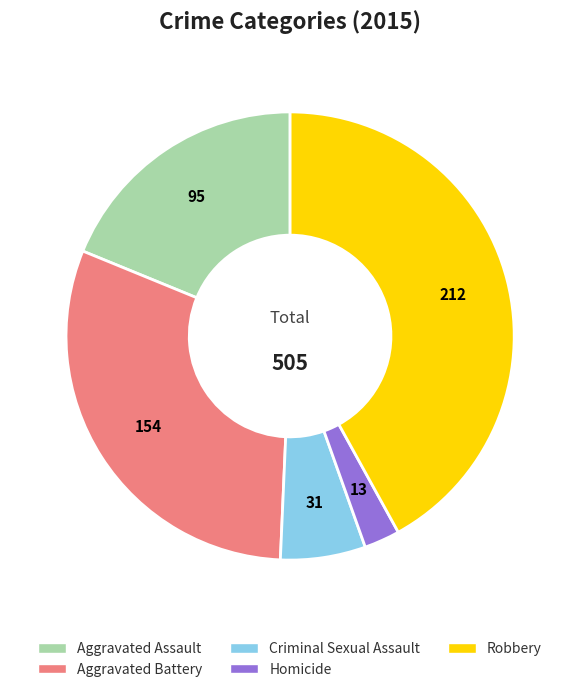

How many segments does this pie chart have?

5